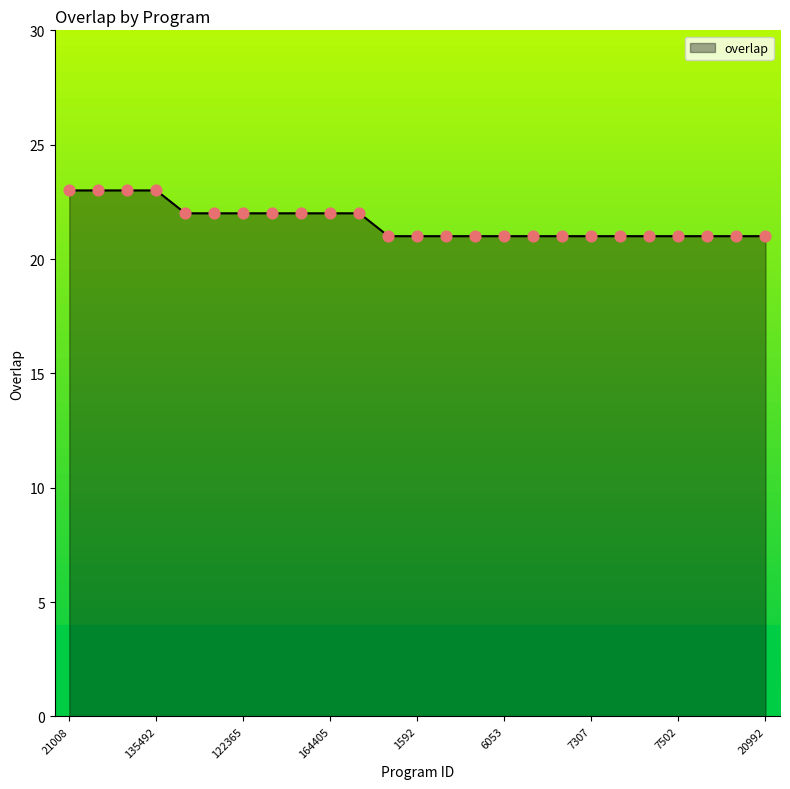

What is the maximum value shown in the chart?

23